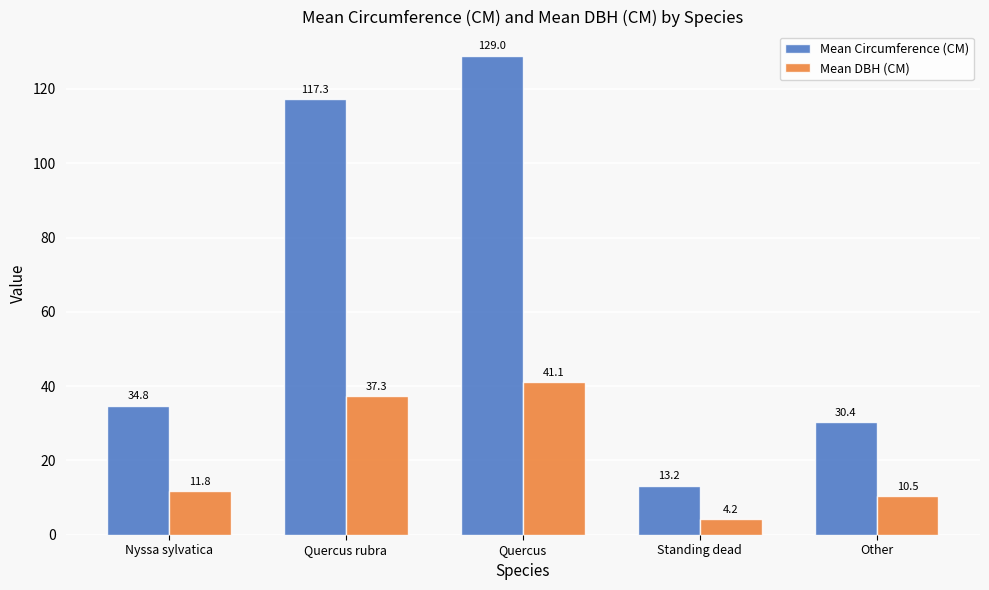

Reading left to right, extract all data points from this chart.

Mean Circumference (CM): Nyssa sylvatica=34.8	Quercus rubra=117.3	Quercus=129.0	Standing dead=13.2	Other=30.4
Mean DBH (CM): Nyssa sylvatica=11.8	Quercus rubra=37.3	Quercus=41.1	Standing dead=4.2	Other=10.5